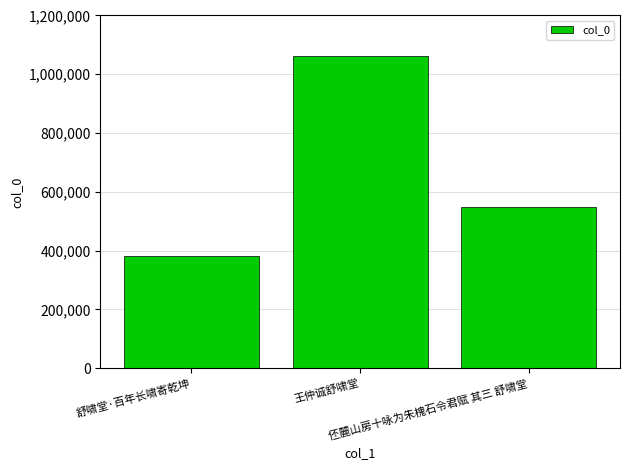

Are the bars horizontal?

No